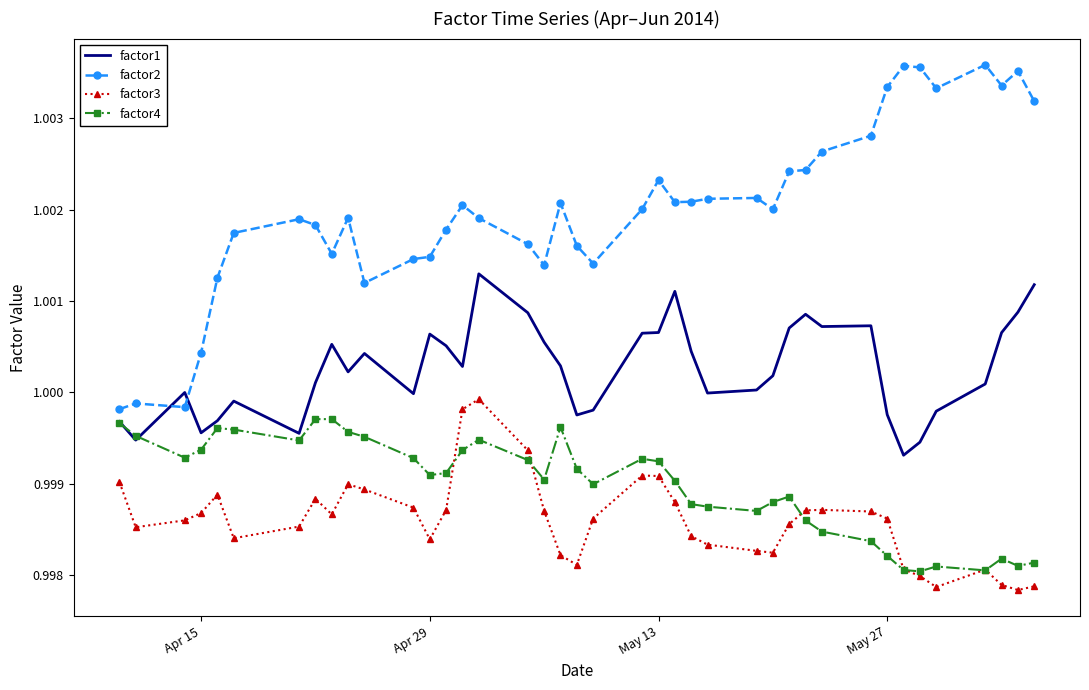

Which series has the largest total across all categories?

factor2